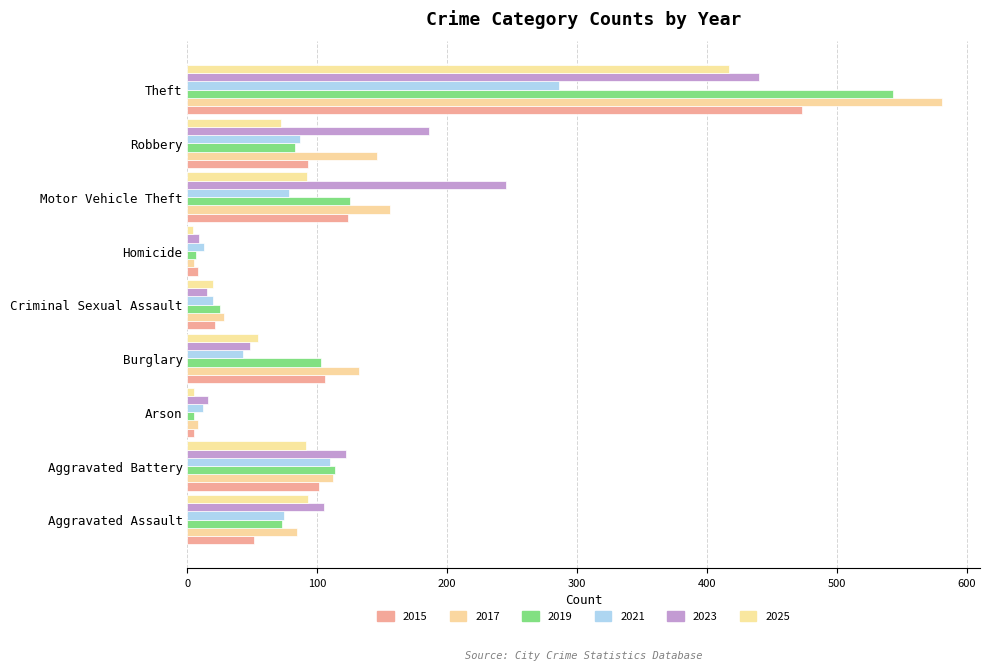

The 2015 series shows 93 at Robbery. True or false?

True